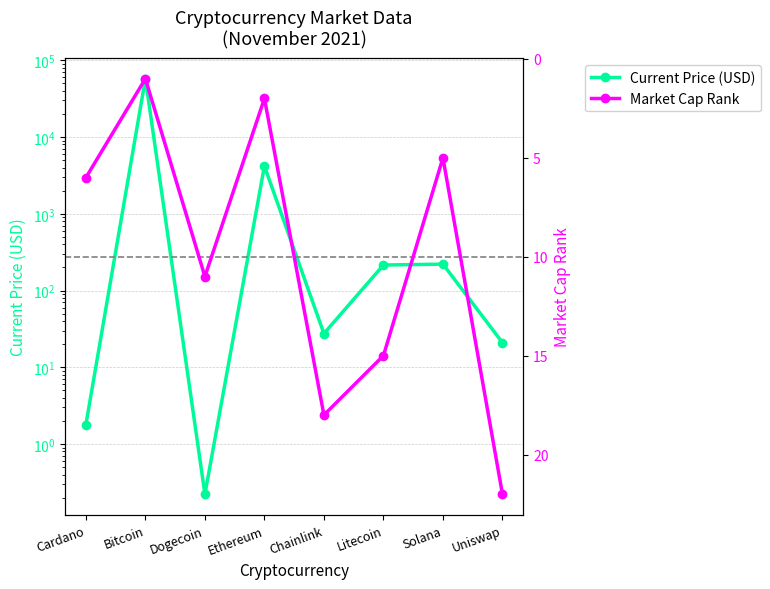

Does the chart have visible grid lines?

Yes